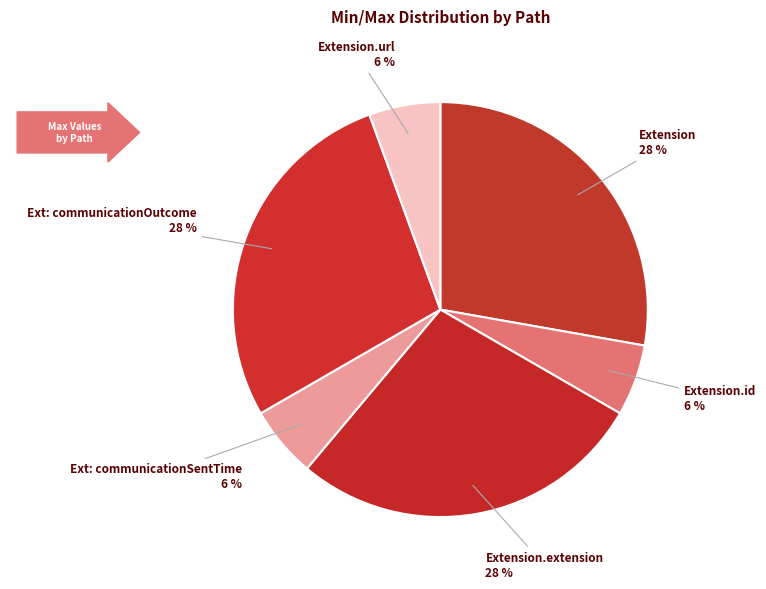

The Extension.url slice represents 6% of the pie. True or false?

True